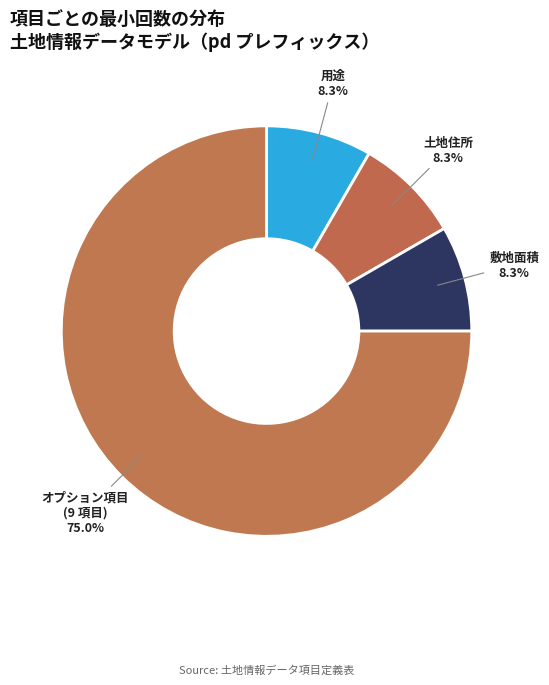

What is the ratio of the value at 用途 to the value at 土地住所?

1.0